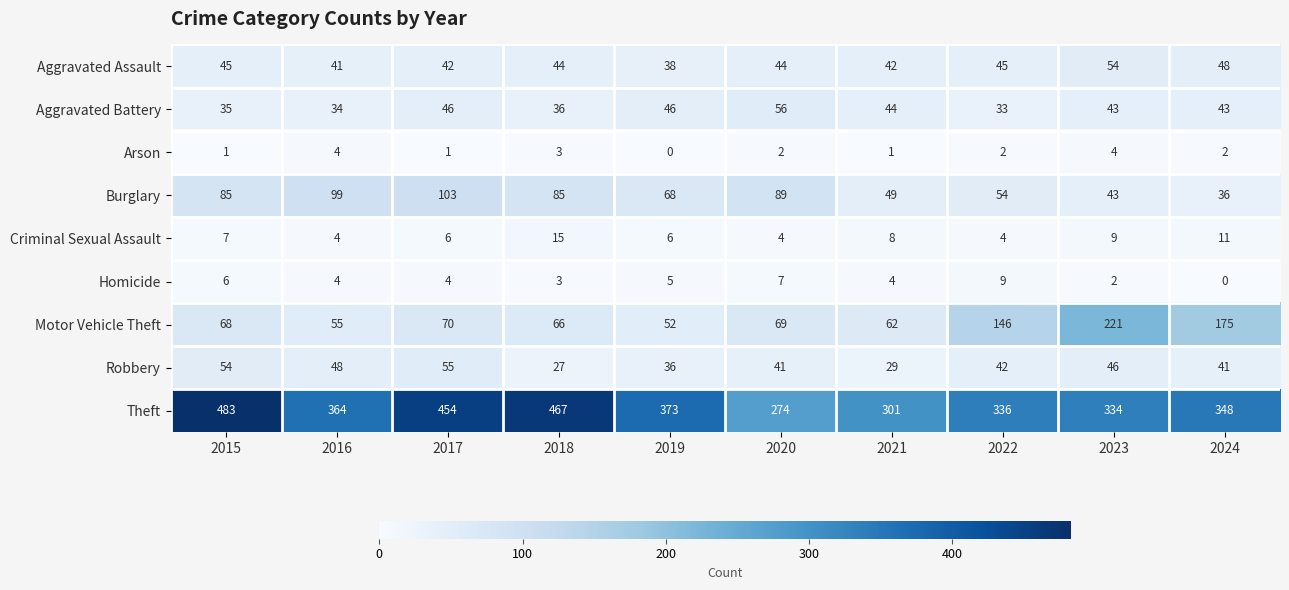

How many categories are shown in the chart?

10